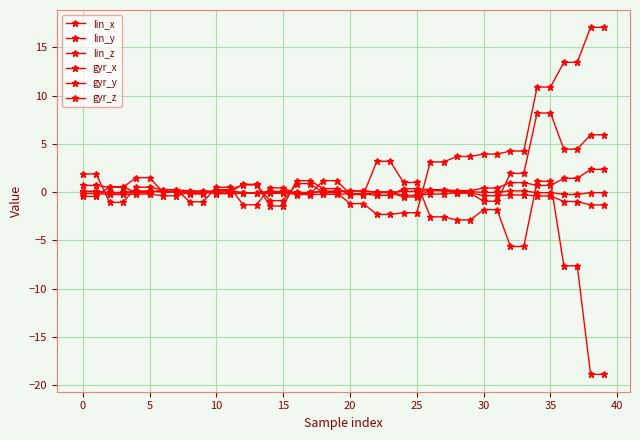

Reading left to right, what are all the values shown in this chart?

lin_x: 0.1	0.1	-0.1	-0.1	0.1	0.1	0.1	0.1	-0.1	-0.1	0.1	0.1	-0.1	-0.1	-0.1	-0.1	-0.1	-0.1	0.1	0.1	0.1	0.1	0.0	0.0	-0.3	-0.3	-0.2	-0.2	-0.1	-0.1	-0.4	-0.4	-0.3	-0.3	-0.4	-0.4	-1.0	-1.0	-1.3	-1.3
lin_y: 0.1	0.1	-0.0	-0.0	0.1	0.1	0.0	0.0	0.0	0.0	0.1	0.1	-0.1	-0.1	0.1	0.1	-0.0	-0.0	0.1	0.1	0.1	0.1	-0.0	-0.0	0.1	0.1	0.1	0.1	0.1	0.1	-0.0	-0.0	0.1	0.1	-0.1	-0.1	-0.2	-0.2	-0.1	-0.1
lin_z: -0.1	-0.1	-0.2	-0.2	-0.2	-0.2	-0.4	-0.4	-0.0	-0.0	-0.2	-0.2	-0.1	-0.1	-0.0	-0.0	-0.2	-0.2	-0.2	-0.2	-0.2	-0.2	-0.3	-0.3	0.4	0.4	0.3	0.3	0.2	0.2	0.4	0.4	1.0	1.0	0.7	0.7	1.4	1.4	2.4	2.4
gyr_x: -0.4	-0.4	0.6	0.6	-0.1	-0.1	0.2	0.2	0.1	0.1	0.0	0.0	0.8	0.8	-1.4	-1.4	1.2	1.2	0.4	0.4	-0.2	-0.2	3.2	3.2	1.0	1.0	-2.6	-2.6	-2.9	-2.9	-1.8	-1.8	-5.6	-5.6	1.1	1.1	-7.6	-7.6	-18.9	-18.9
gyr_y: 0.7	0.7	0.5	0.5	1.5	1.5	0.0	0.0	-0.2	-0.2	0.2	0.2	0.8	0.8	-0.9	-0.9	0.9	0.9	-0.1	-0.1	-1.2	-1.2	-2.3	-2.3	-2.1	-2.1	3.1	3.1	3.7	3.7	3.9	3.9	4.2	4.2	10.9	10.9	13.4	13.4	17.1	17.1
gyr_z: 1.9	1.9	-1.1	-1.1	0.5	0.5	0.2	0.2	-1.0	-1.0	0.5	0.5	-1.3	-1.3	0.4	0.4	-0.2	-0.2	1.2	1.2	-0.2	-0.2	-0.1	-0.1	-0.5	-0.5	0.2	0.2	-0.1	-0.1	-0.9	-0.9	1.9	1.9	8.2	8.2	4.4	4.4	5.9	5.9